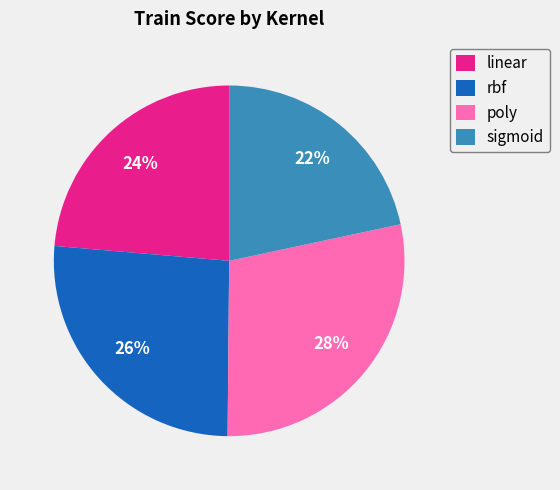

What percentage is the poly slice, to the nearest percent?

28%